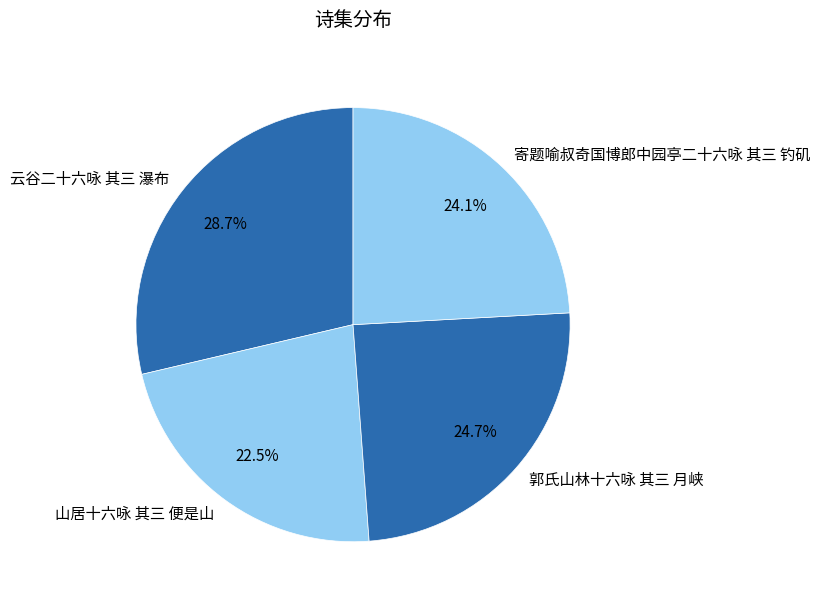

To the nearest percent, what is the average slice percentage?

25%